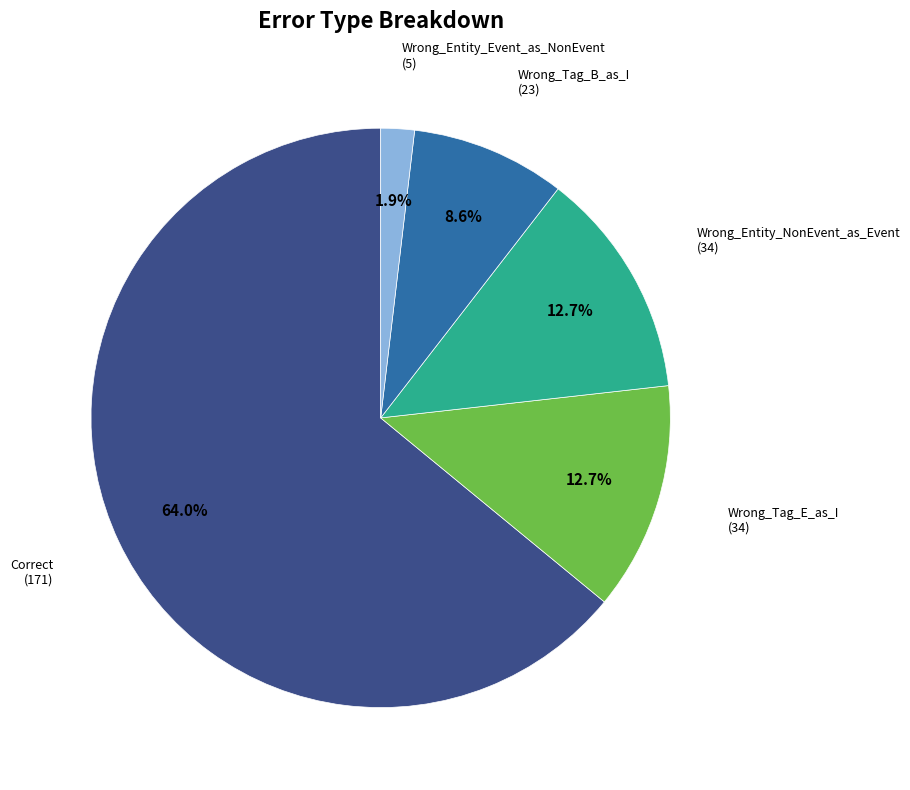

True or false: Wrong_Tag_B_as_I accounts for 18% of the total.

False